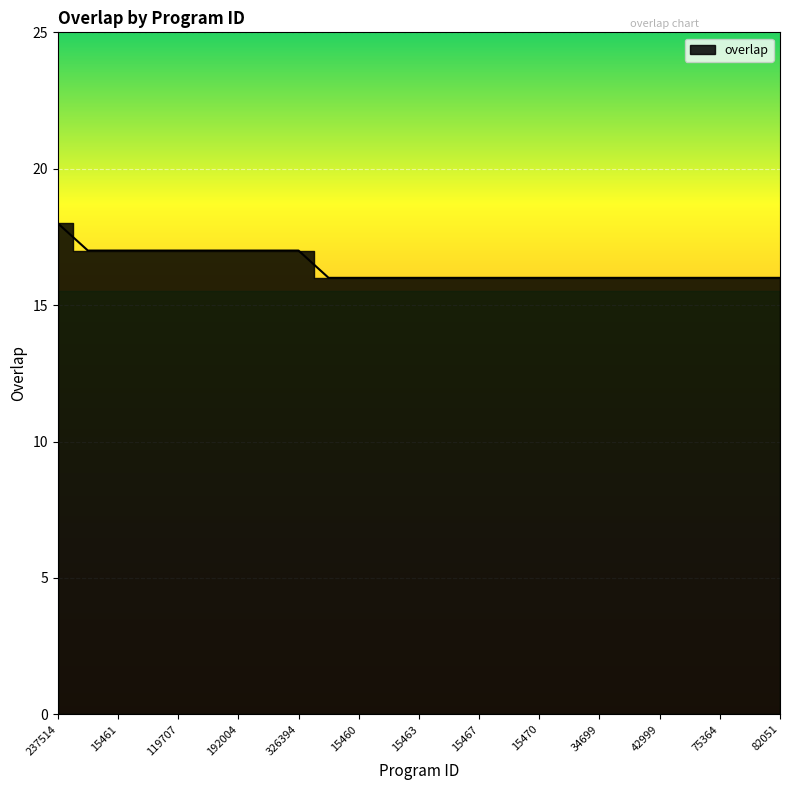

Reading right to left, what are all the values shown in this chart?

82051=16	77070=16	75364=16	61339=16	42999=16	38873=16	34699=16	19859=16	15470=16	15469=16	15467=16	15464=16	15463=16	15462=16	15460=16	6287=16	326394=17	258993=17	192004=17	165253=17	119707=17	85478=17	15461=17	3884=17	237514=18